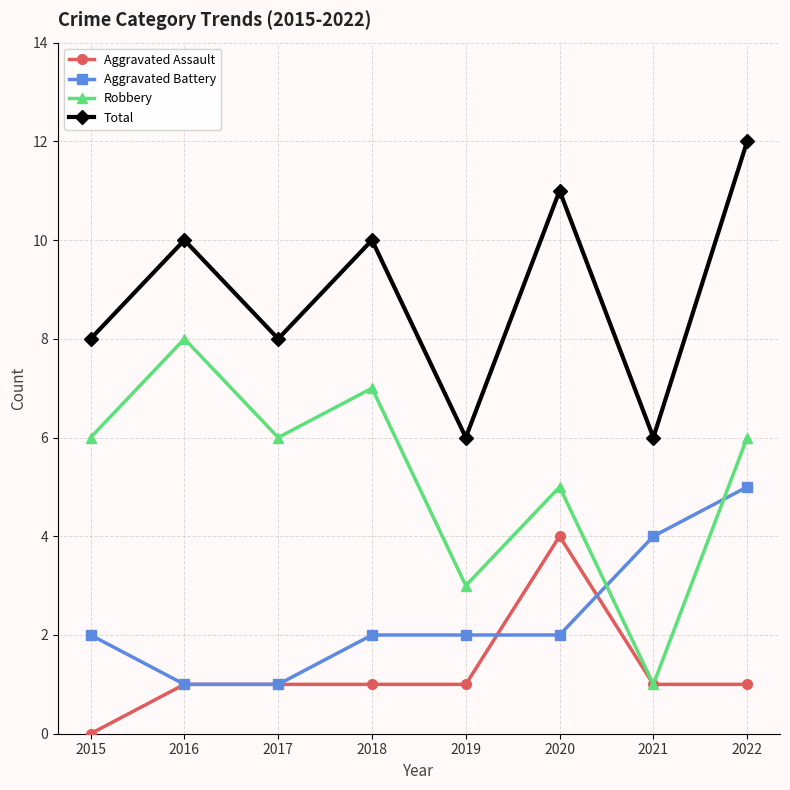

What is the approximate value of Aggravated Assault at 2022?

1